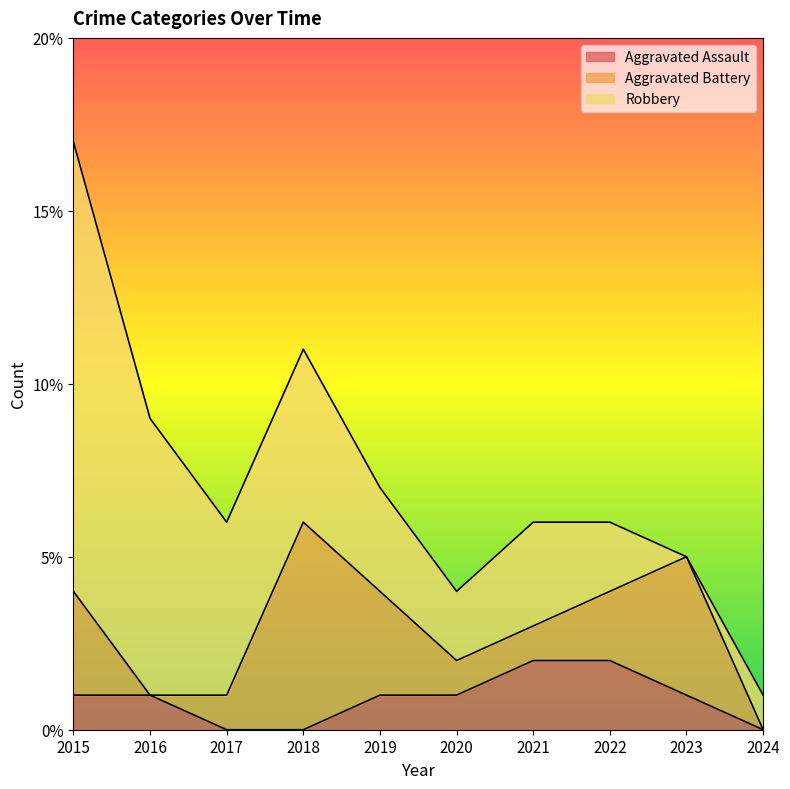

Reading left to right, what are all the values shown in this chart?

Aggravated Assault: 1	1	0	0	1	1	2	2	1	0
Aggravated Battery: 3	0	1	6	3	1	1	2	4	0
Robbery: 13	8	5	5	3	2	3	2	0	1